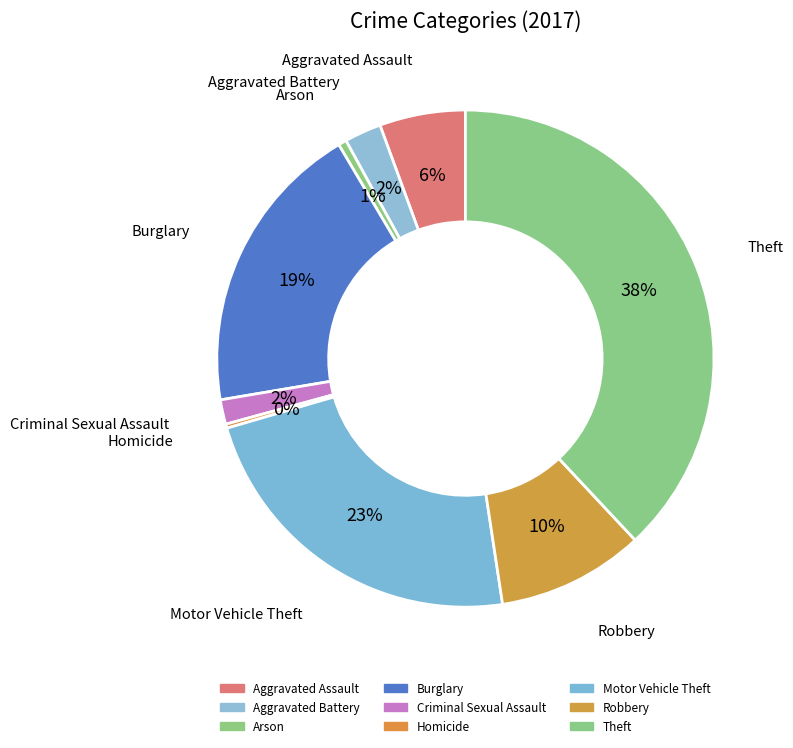

Rank the categories by value from lowest to highest.

Homicide, Arson, Criminal Sexual Assault, Aggravated Battery, Aggravated Assault, Robbery, Burglary, Motor Vehicle Theft, Theft